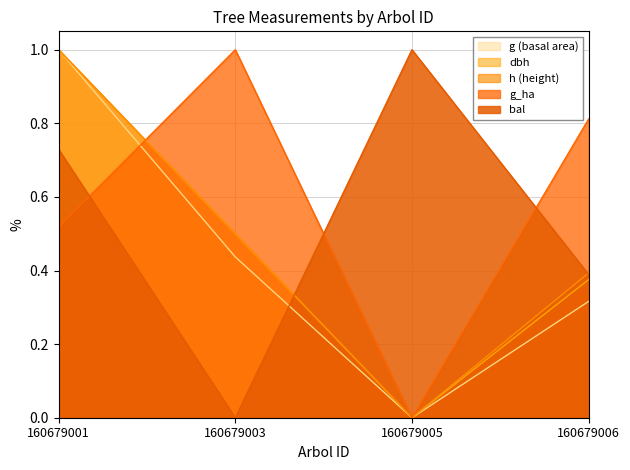

Which series has the widest spread of values?

dbh